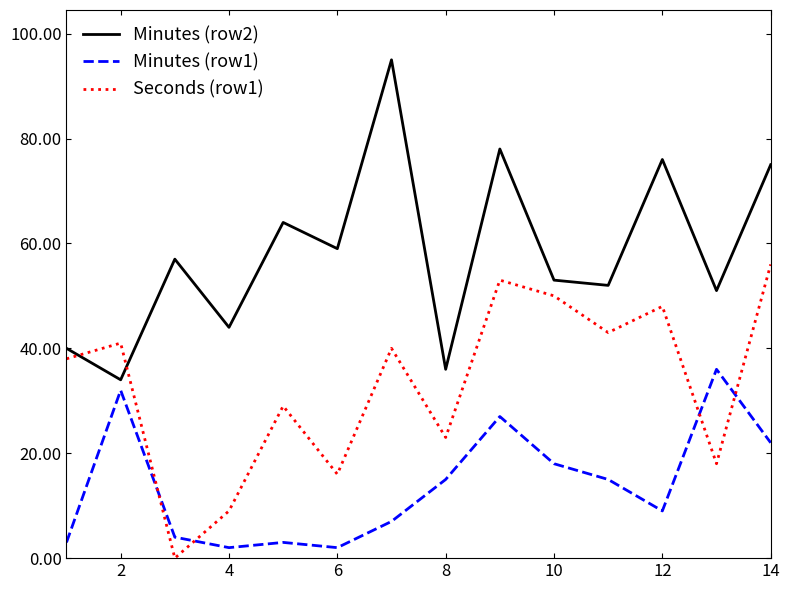

Which series has the largest total across all categories?

Minutes (row2)